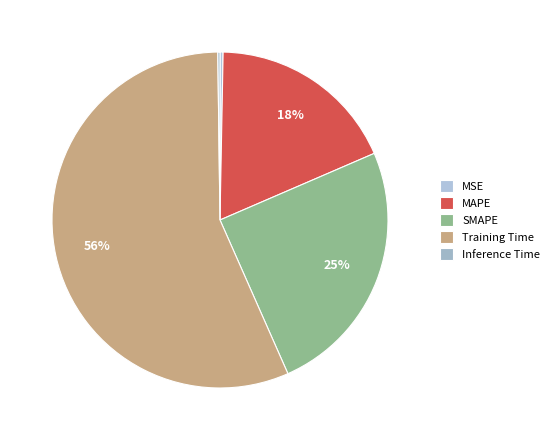

What portion of the pie excludes SMAPE?

75.1%